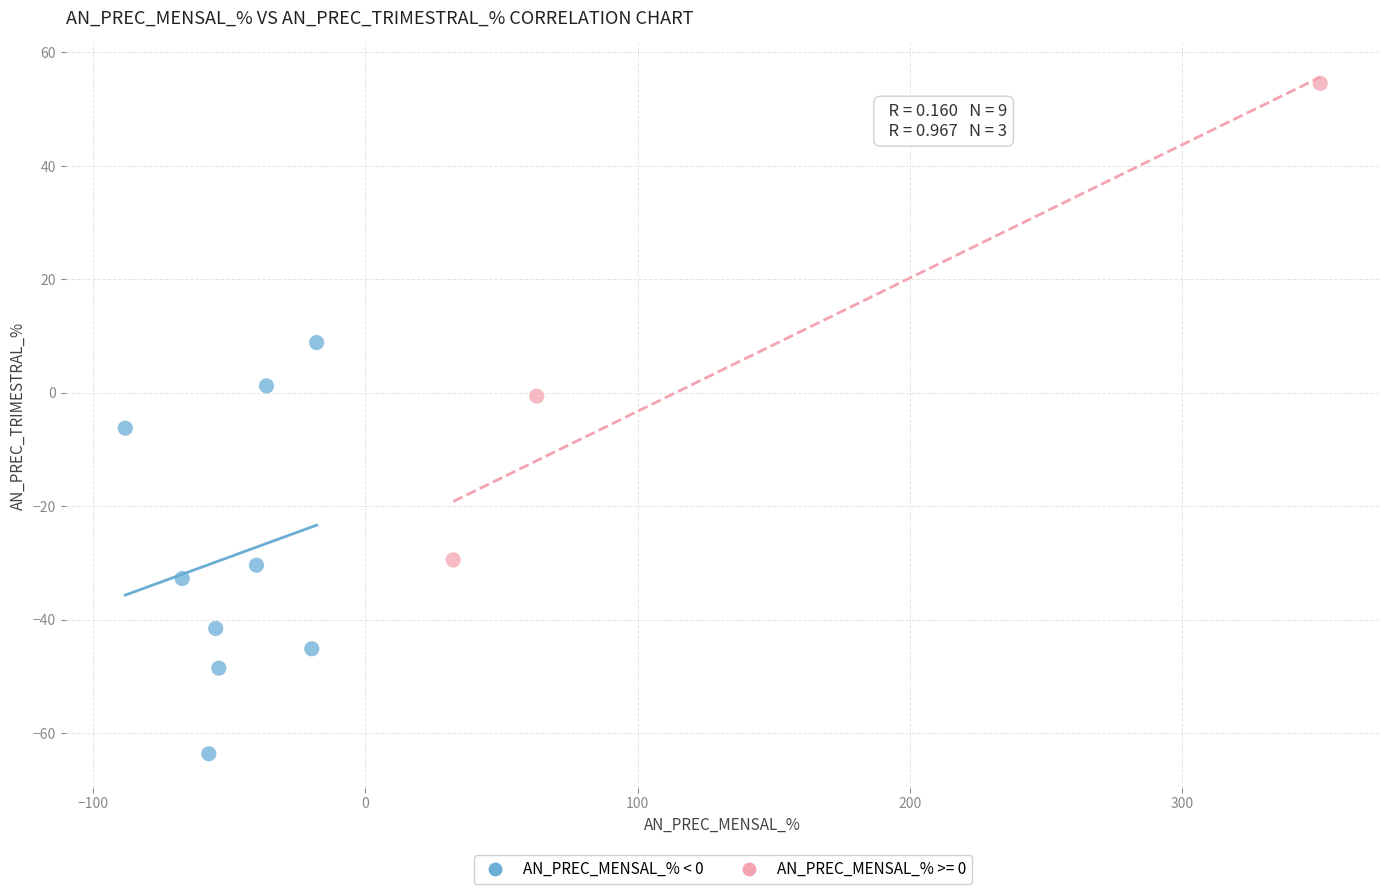

Which series has the largest Y range (max minus min)?

AN_PREC_MENSAL_% >= 0